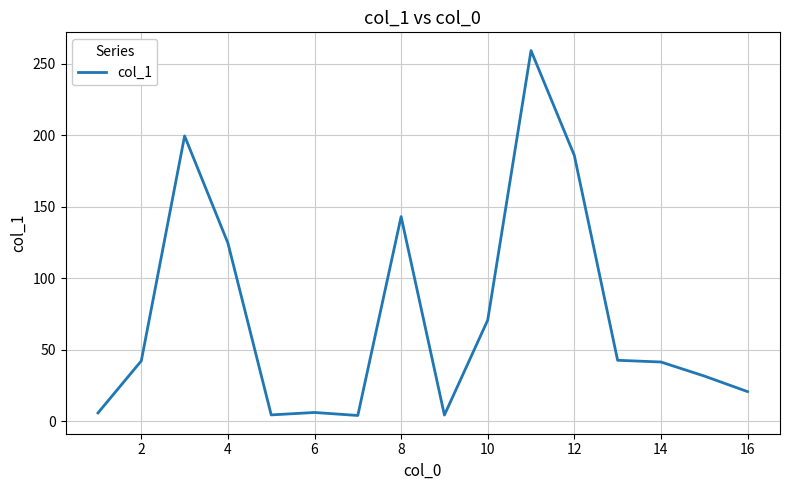

What is the difference between the maximum and minimum values?

255.2